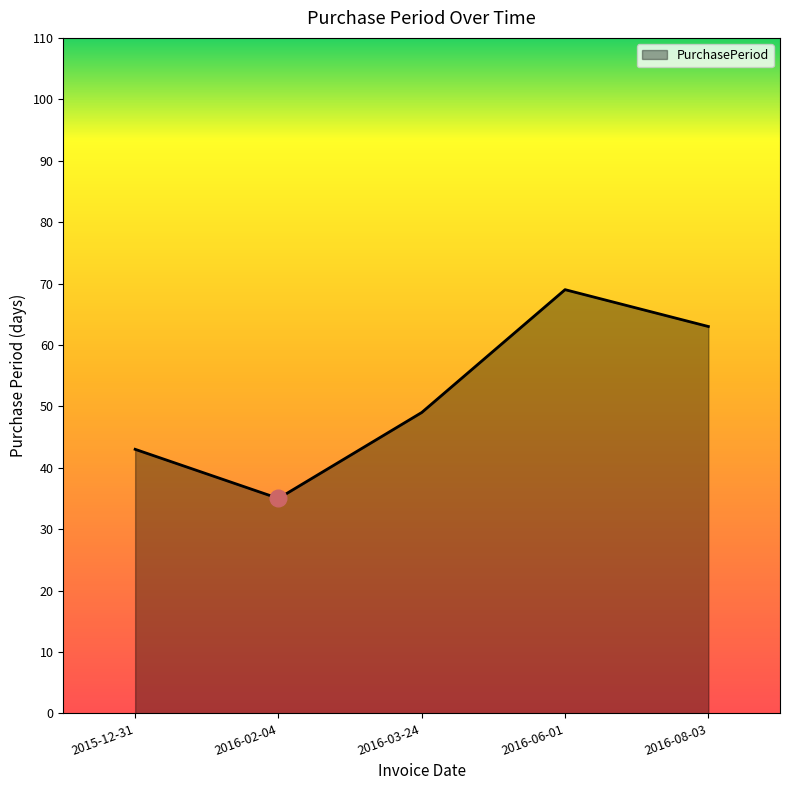

Rank the categories by value from highest to lowest.

2016-06-01, 2016-08-03, 2016-03-24, 2015-12-31, 2016-02-04